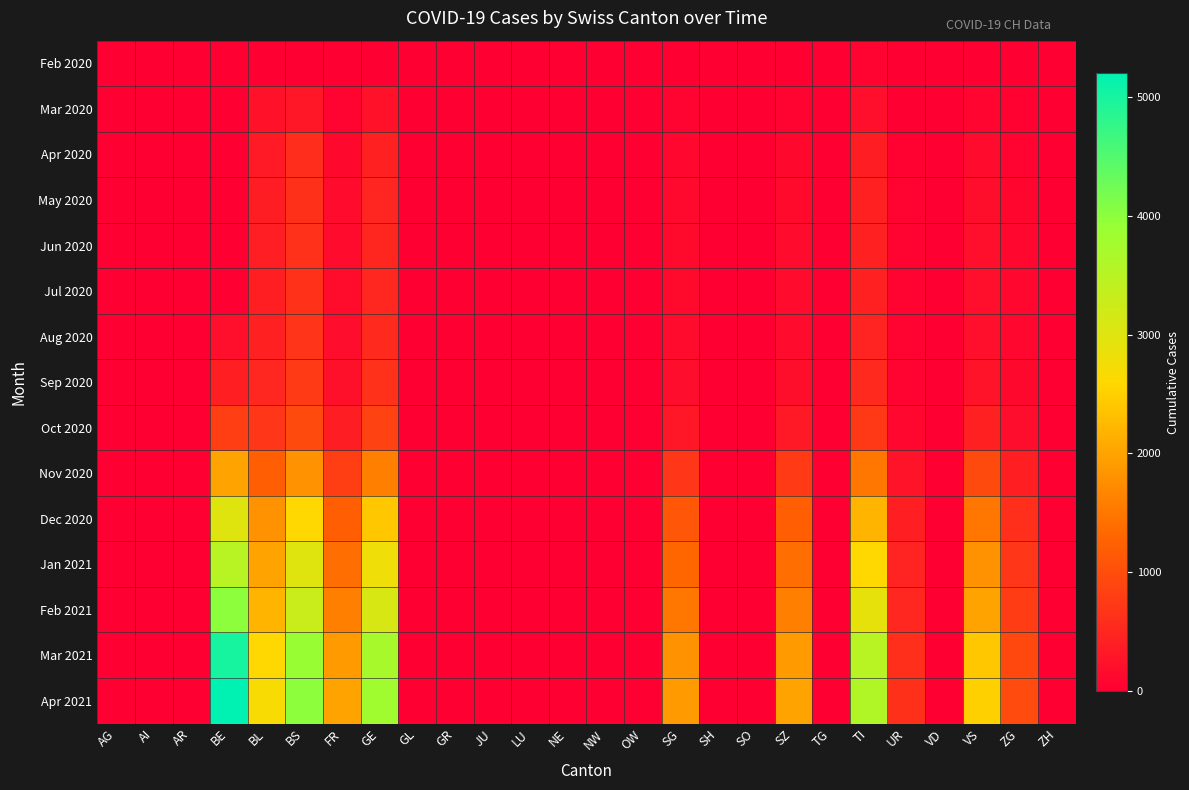

Which has a higher value, SG or VS?

VS